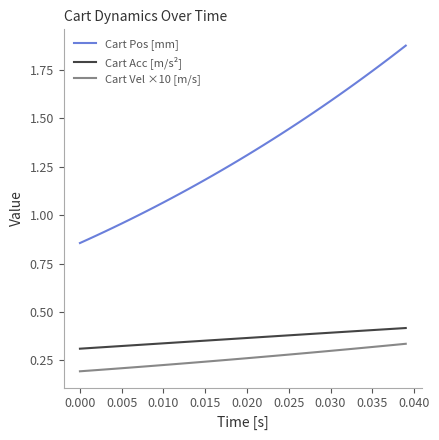

Which series has the largest total across all categories?

Cart Pos [mm]